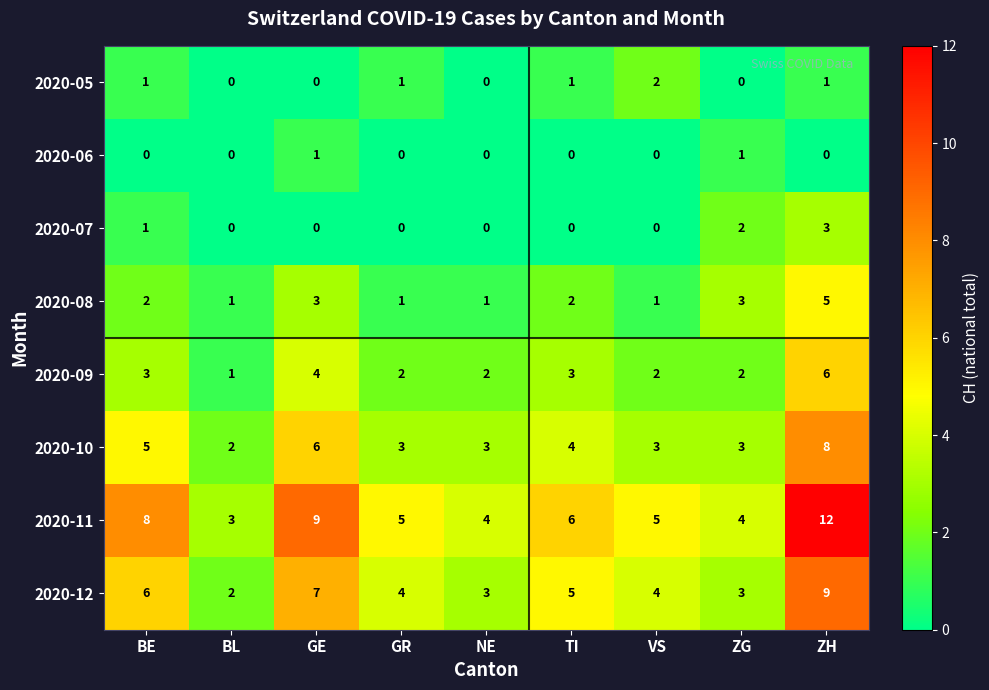

Which category has the highest value in the 2020-09 series?

ZH